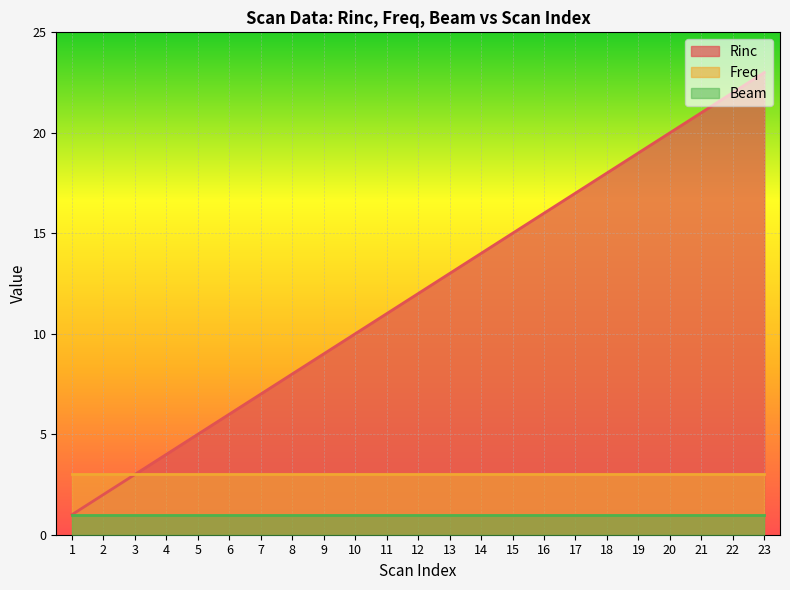

Reading left to right, extract all data points from this chart.

Rinc: 1=1	2=2	3=3	4=4	5=5	6=6	7=7	8=8	9=9	10=10	11=11	12=12	13=13	14=14	15=15	16=16	17=17	18=18	19=19	20=20	21=21	22=22	23=23
Freq: 1=3	2=3	3=3	4=3	5=3	6=3	7=3	8=3	9=3	10=3	11=3	12=3	13=3	14=3	15=3	16=3	17=3	18=3	19=3	20=3	21=3	22=3	23=3
Beam: 1=1	2=1	3=1	4=1	5=1	6=1	7=1	8=1	9=1	10=1	11=1	12=1	13=1	14=1	15=1	16=1	17=1	18=1	19=1	20=1	21=1	22=1	23=1